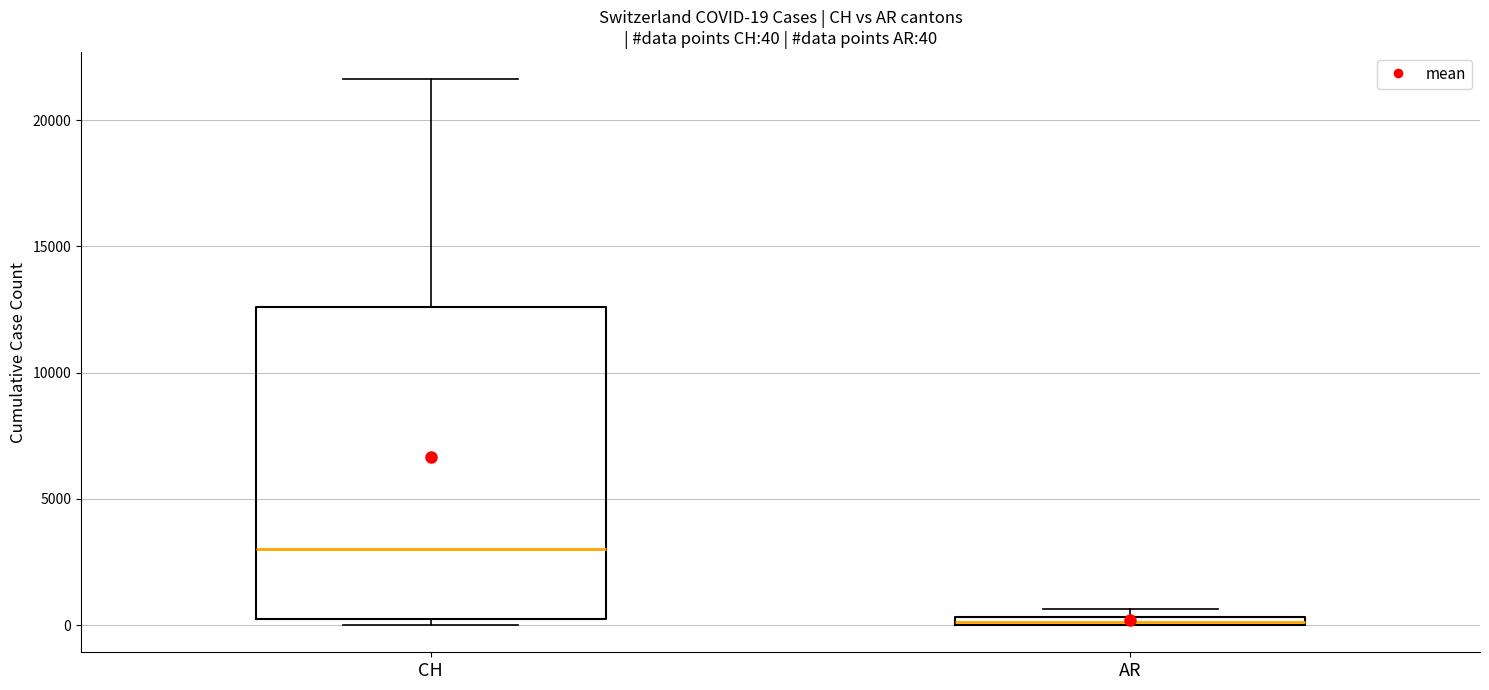

Which box is the tallest, from its lower edge to its upper edge?

CH